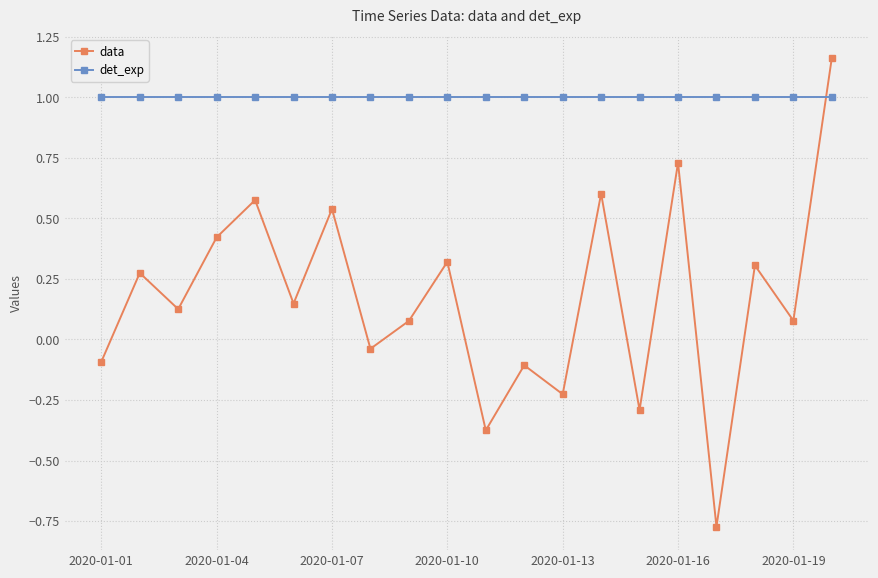

What is the value of the data point at the 12th from the left?

-0.1